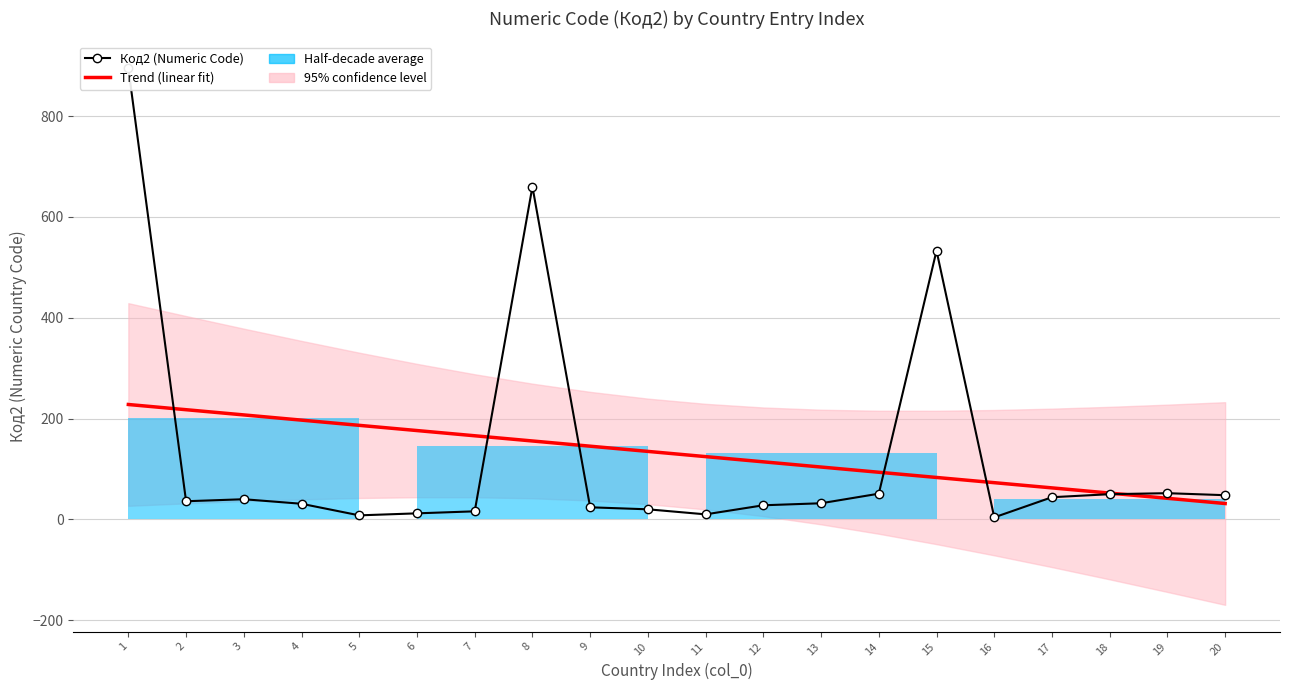

The Код2 (Numeric Code) series shows 51.0 at 14. True or false?

True